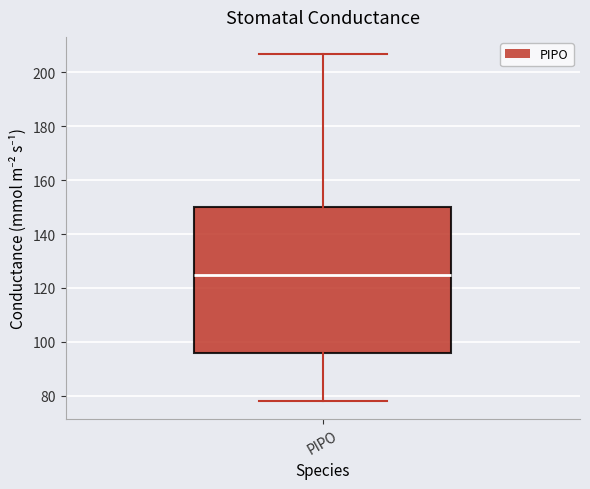

Where does the upper whisker of the box for PIPO end on the y-axis? The values are not printed on the chart, so give them approximately, as read against the axis.

206